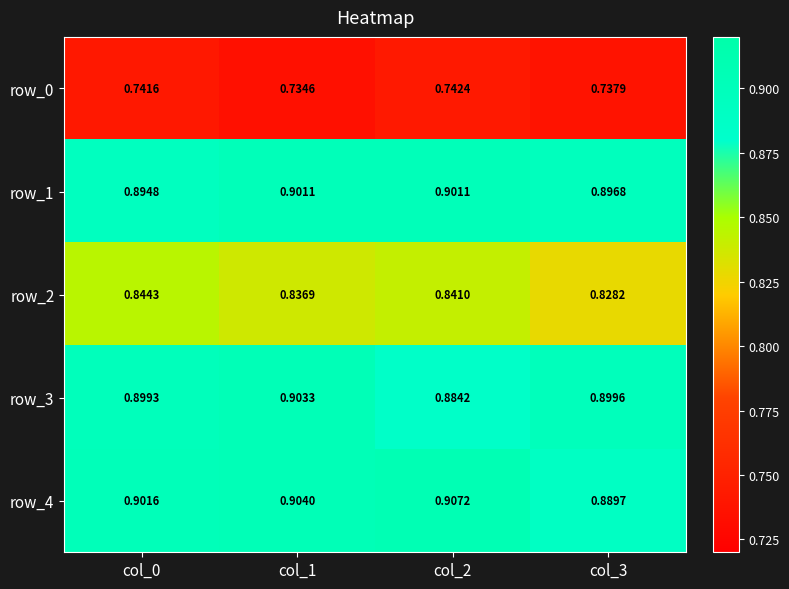

At which category does the chart reach its minimum across all series?

col_1